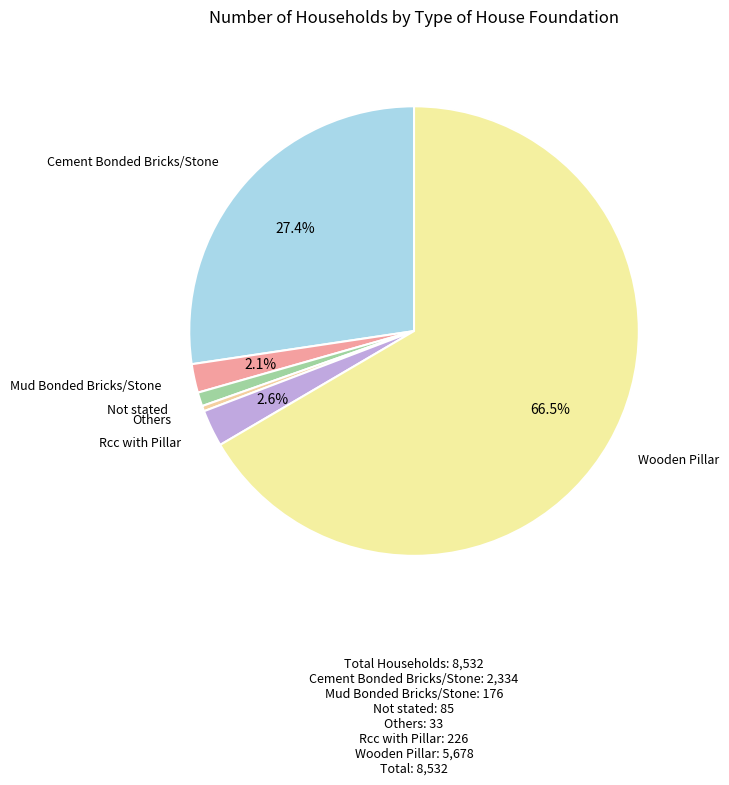

Which category has the biggest portion of the pie?

Wooden Pillar